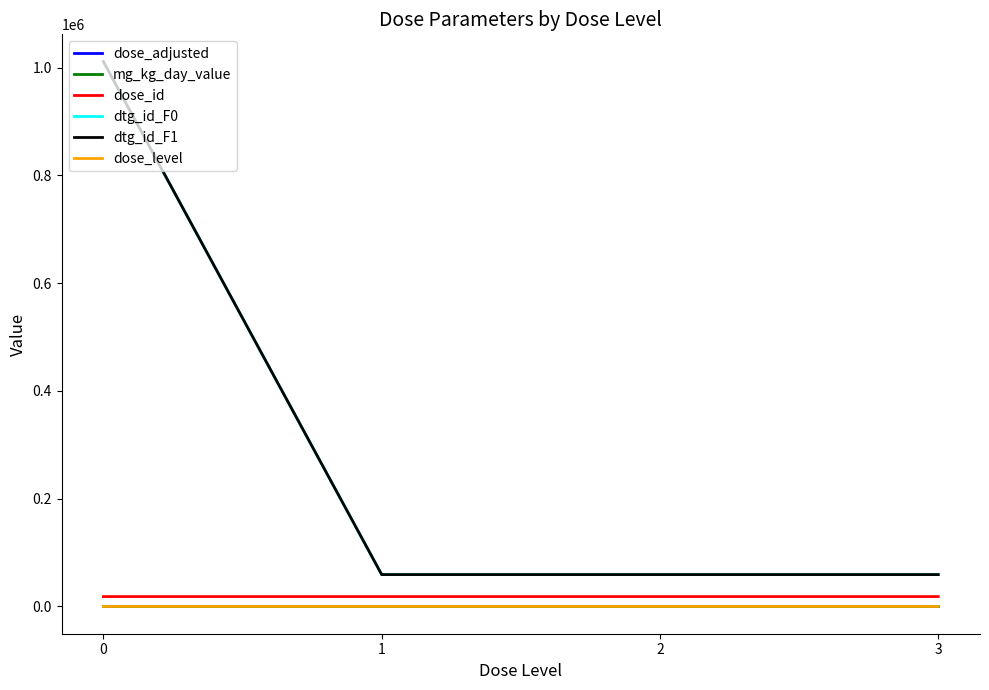

What is the highest value of the dose_id series?

18374.0